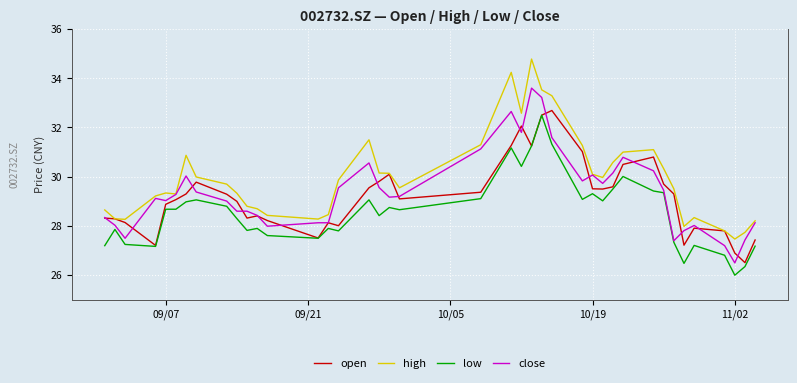

Which series has the largest total across all categories?

high